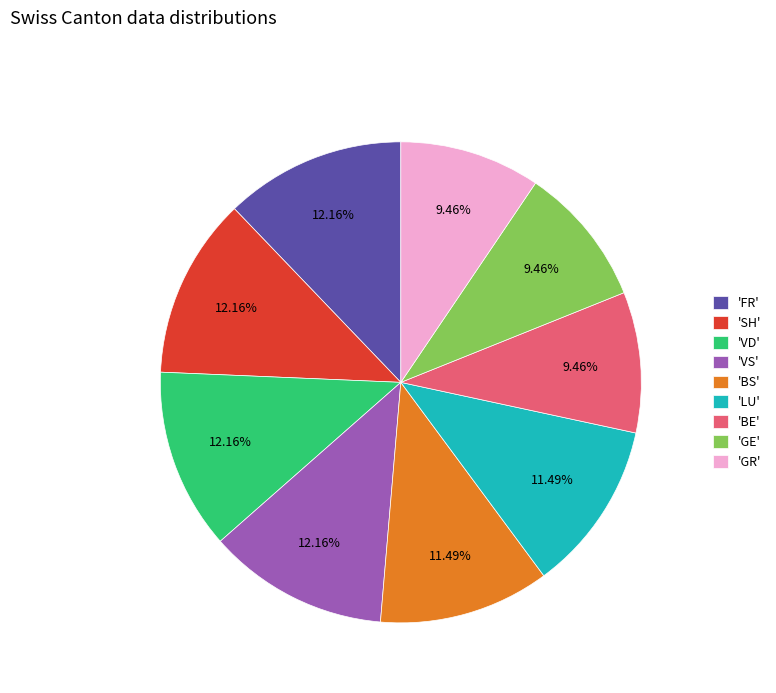

Does 'BS' account for over 50% of the chart?

No